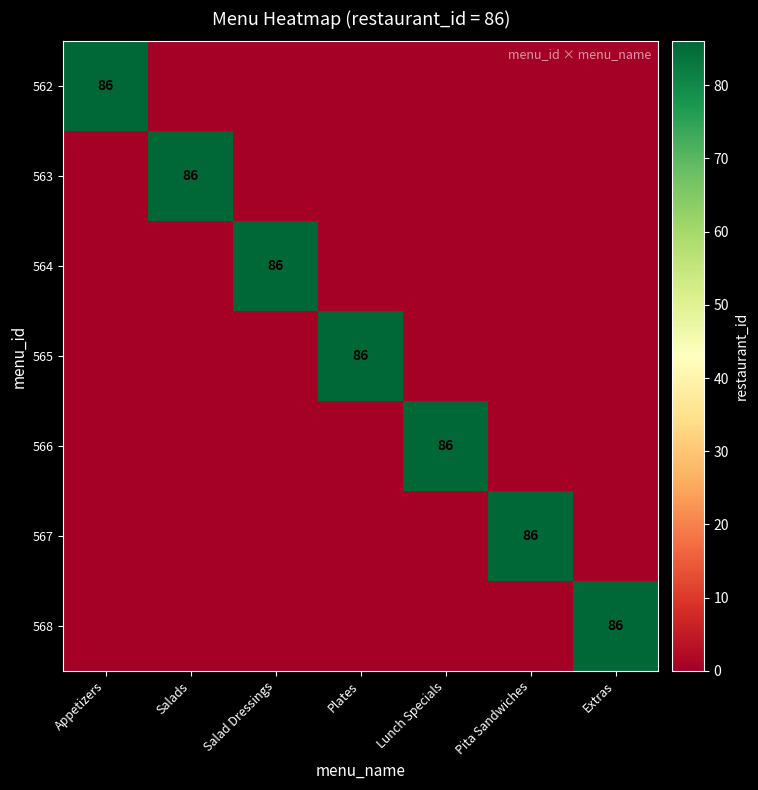

The 564 series shows 113 at Salad Dressings. True or false?

False